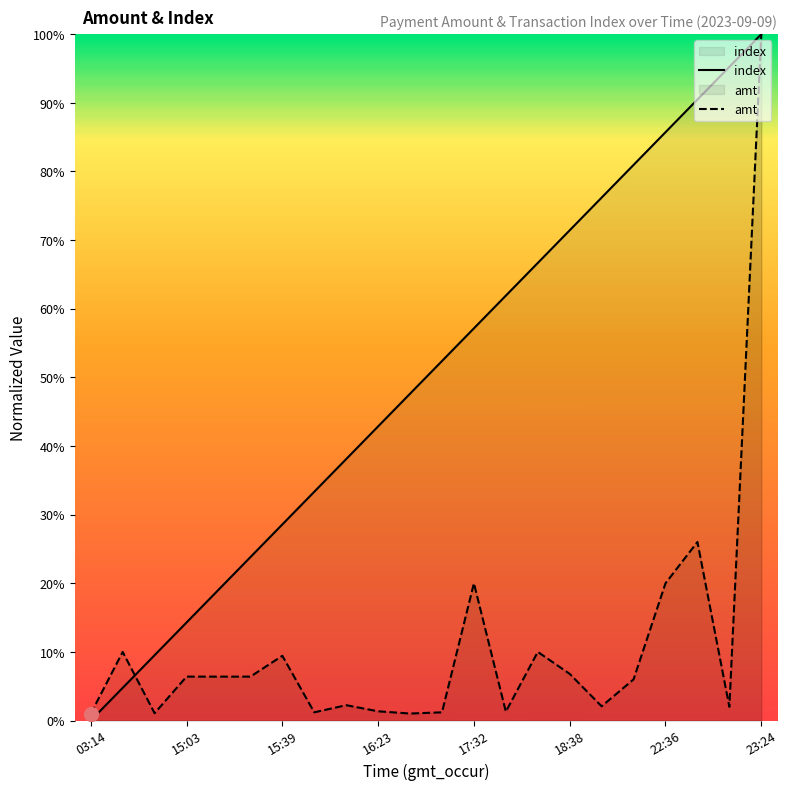

List the series in order of their overall mean, lowest first.

amt, index